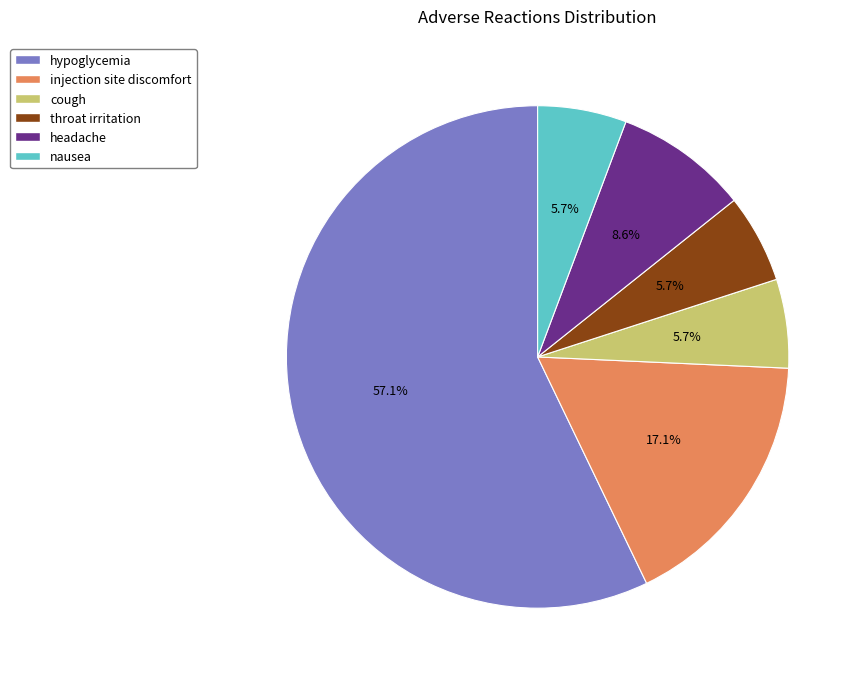

What is the total percentage of hypoglycemia and nausea?

62.9%